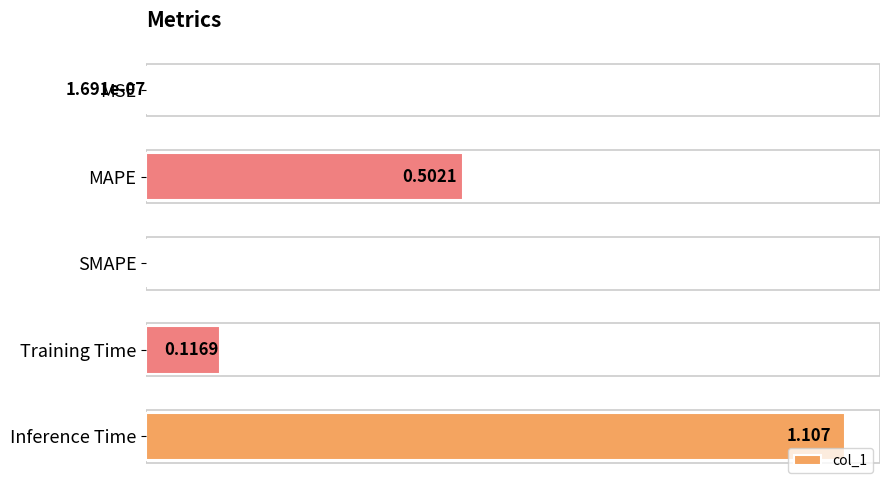

Which has a higher value, MAPE or Training Time?

MAPE